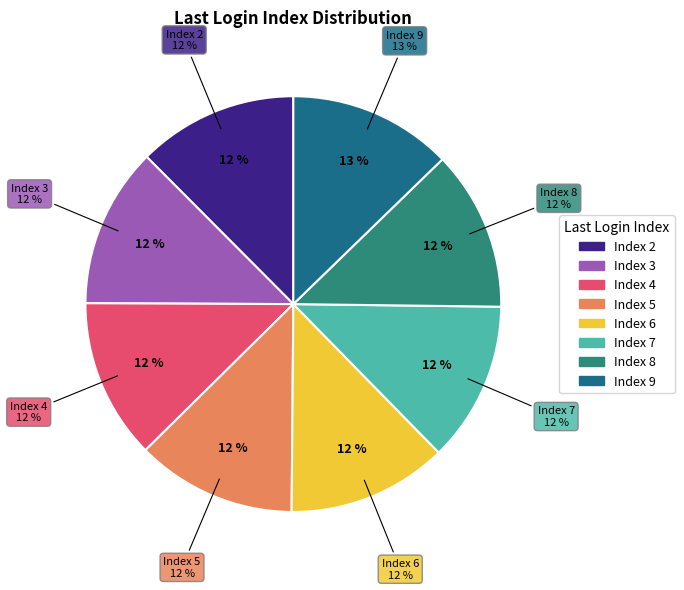

Is there a majority slice in this chart?

No